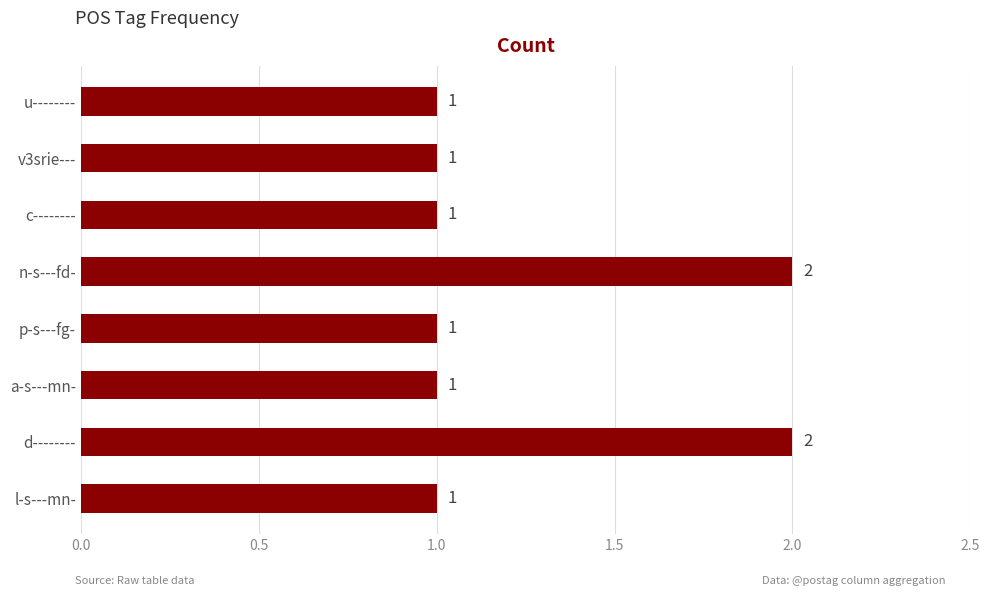

What is the difference between the maximum and minimum values?

1